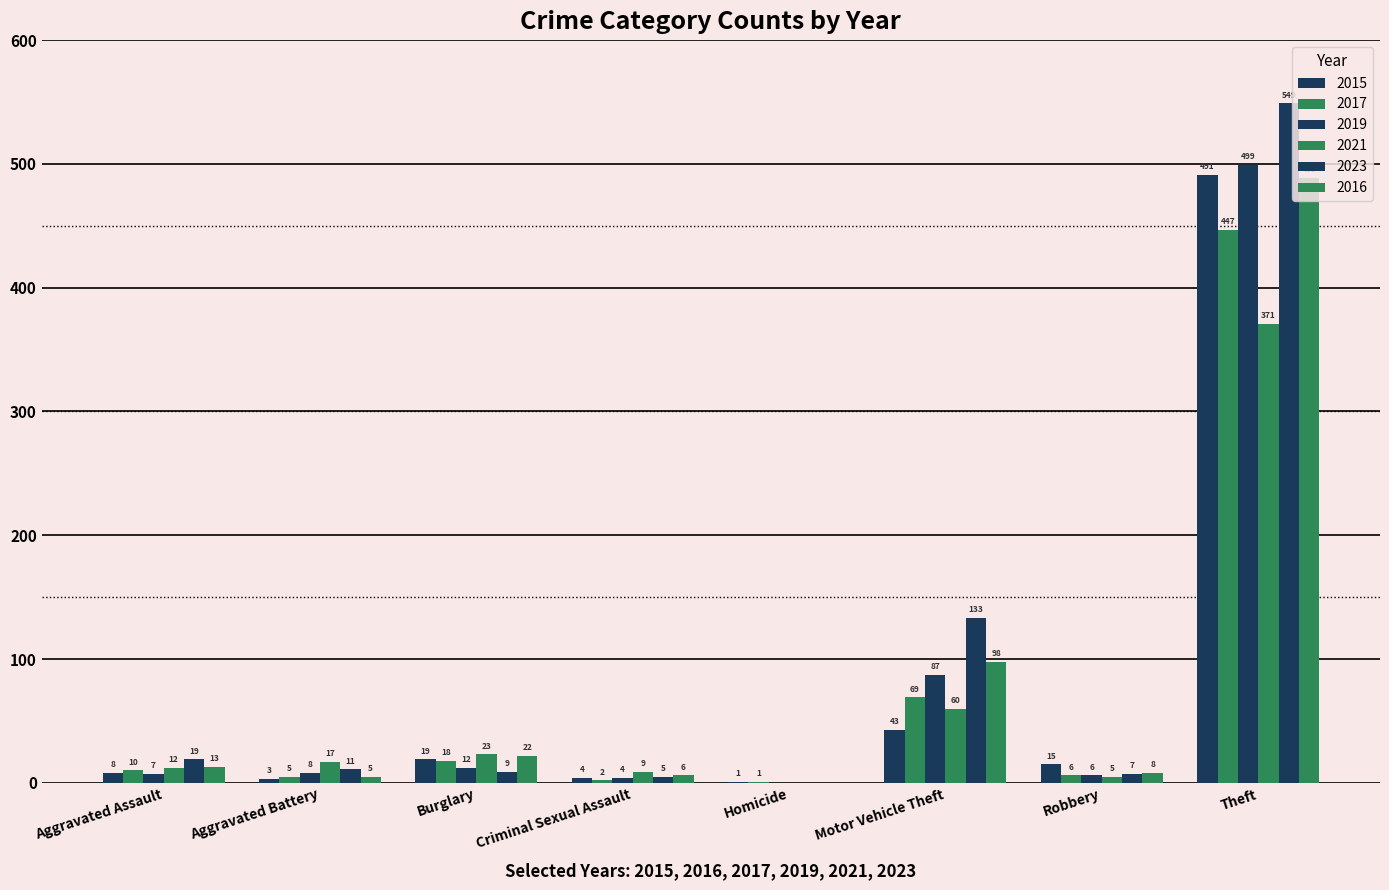

List the series in order of their peak value, highest first.

2023, 2019, 2015, 2016, 2017, 2021